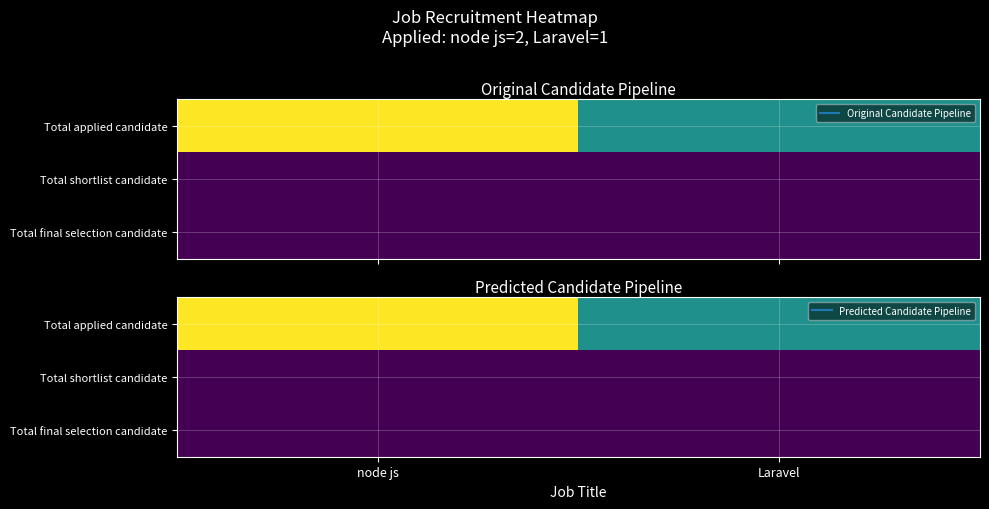

Is the value of Total applied candidate at Laravel greater than the value of Total final selection candidate at node js?

Yes